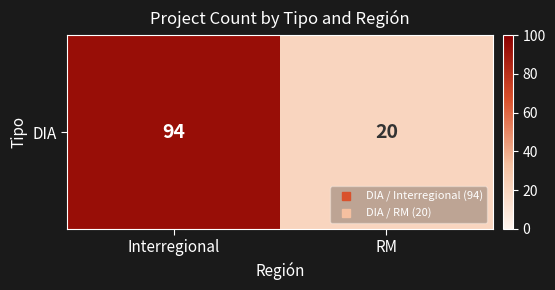

Read the value at RM, to the nearest 10.

20